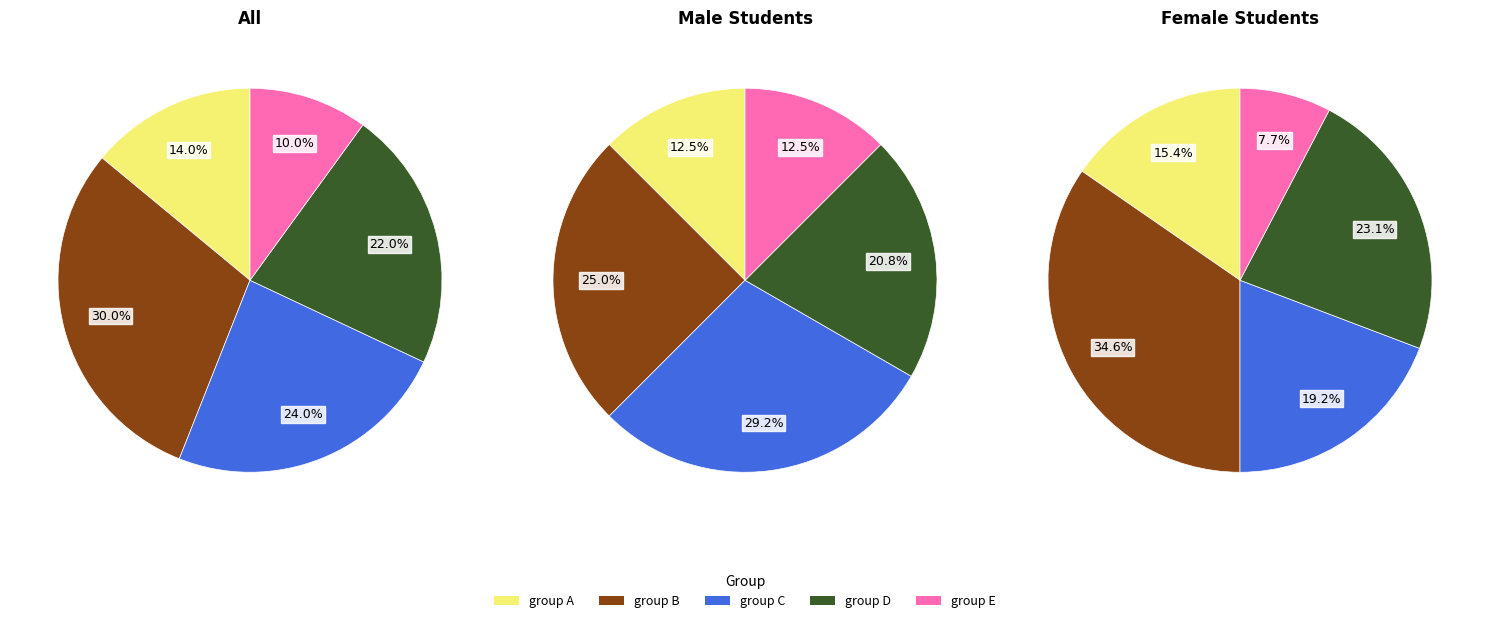

How much of the chart is everything except group C?

76.0%